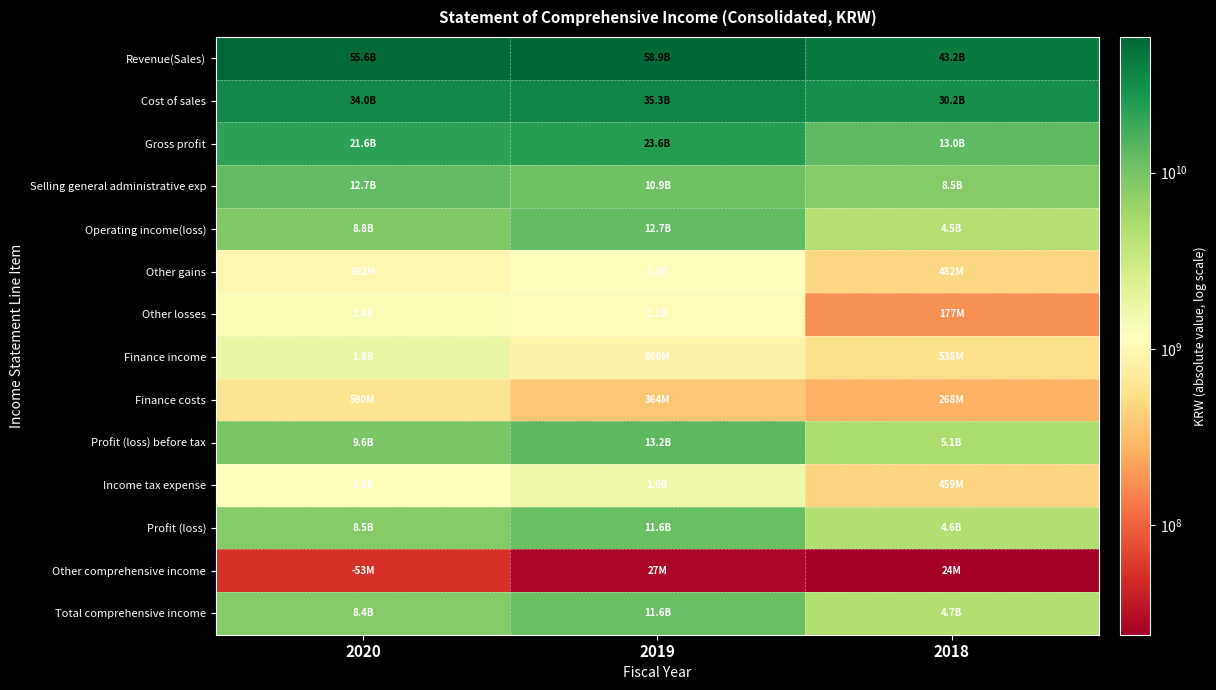

What is the difference between the highest and lowest values at 2020?

55564032293